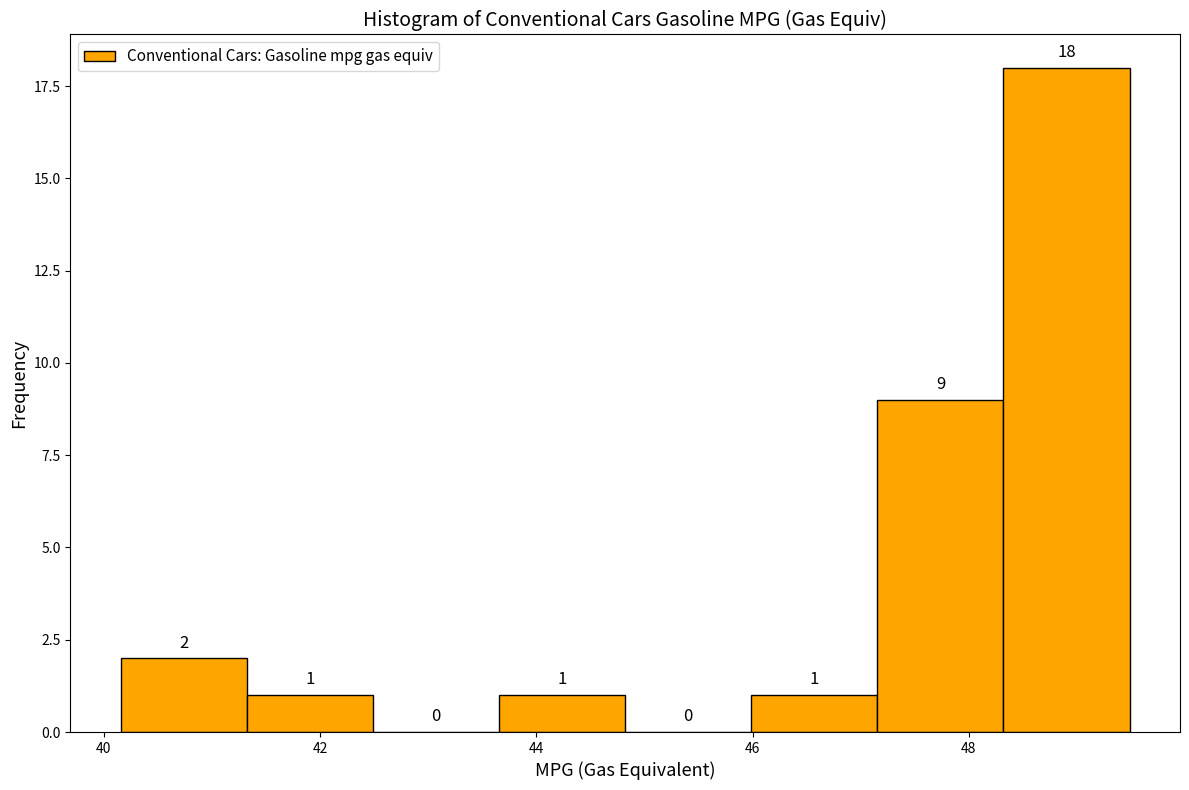

Reading left to right, list every bar in this chart as the range it spans on the x-axis followed by its height. The bar edges are not printed on the chart, so give them approximately, as read against the axis.

40.2 to 41.4: 2
41.4 to 42.4: 1
42.4 to 43.6: 0
43.6 to 44.8: 1
44.8 to 46.0: 0
46.0 to 47.2: 1
47.2 to 48.4: 9
48.4 to 49.4: 18